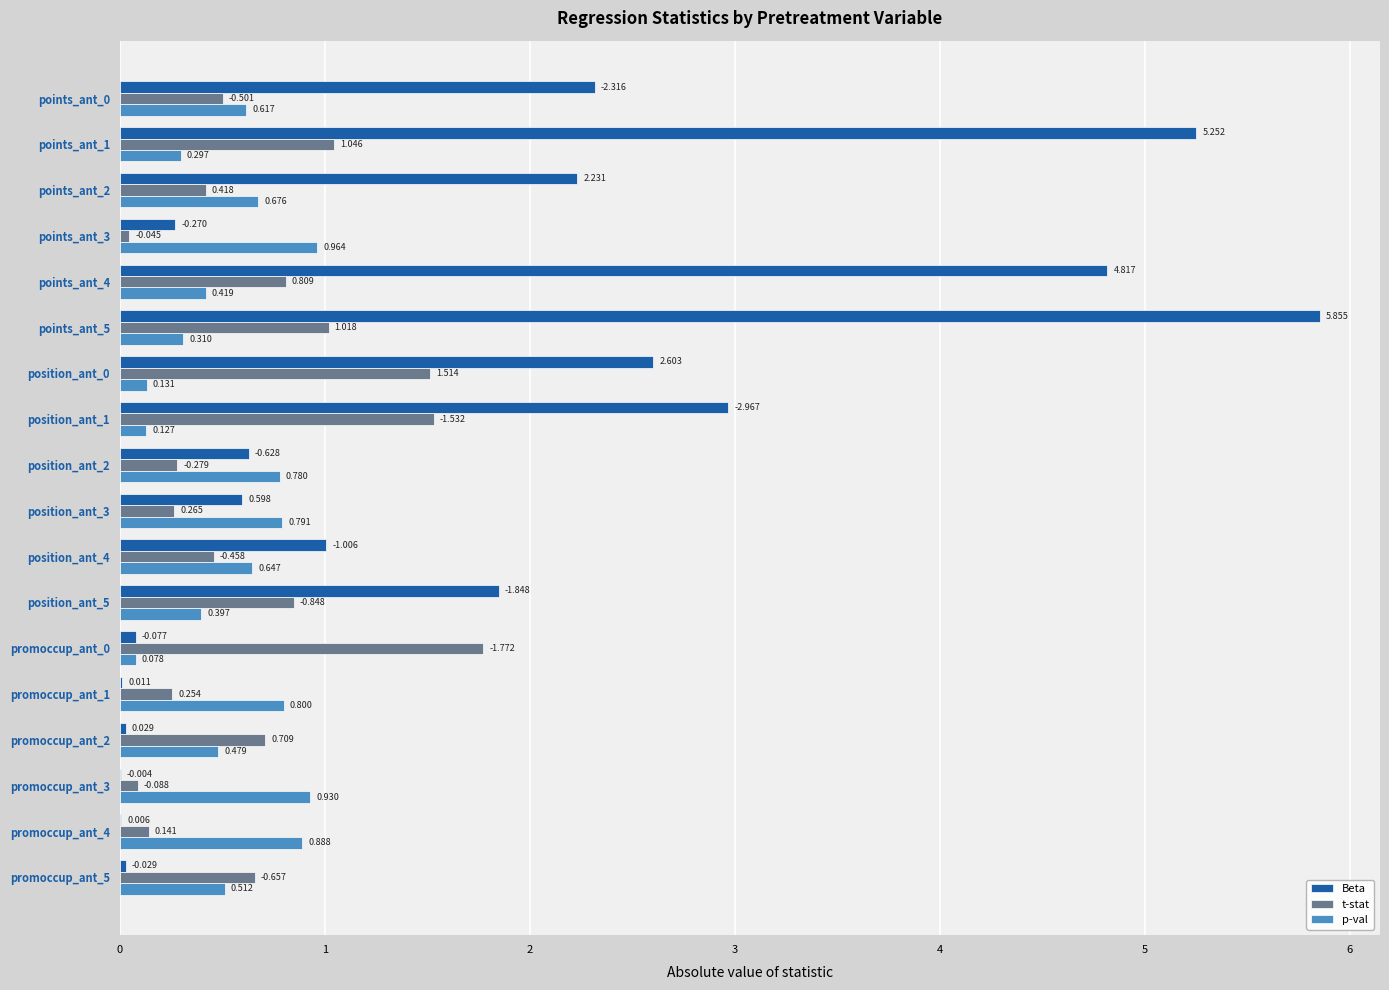

Which series has the largest total across all categories?

Beta